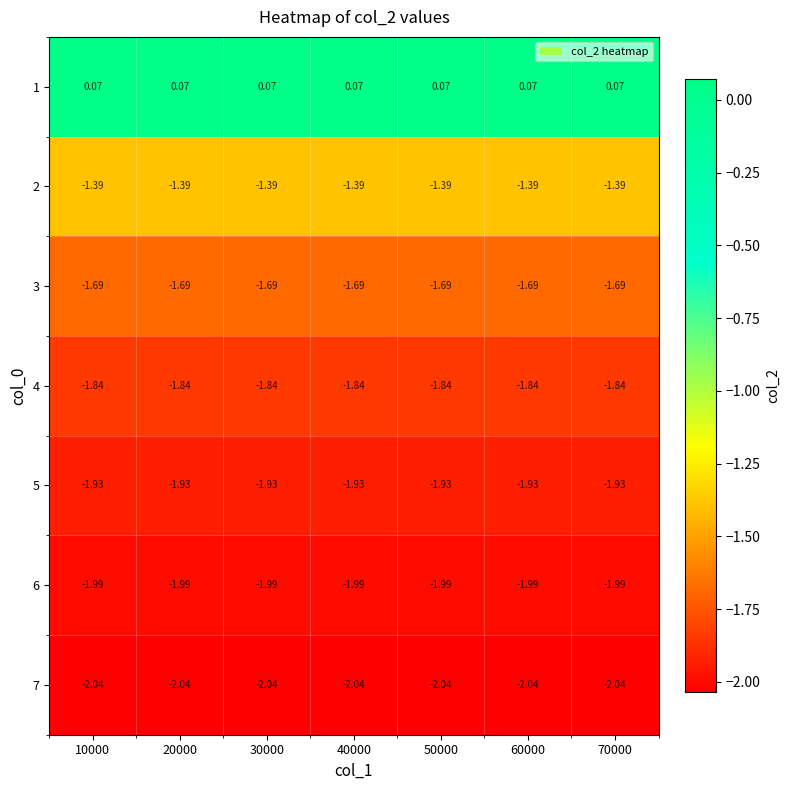

Is the value of 4 at 60000 greater than the value of 7 at 70000?

Yes